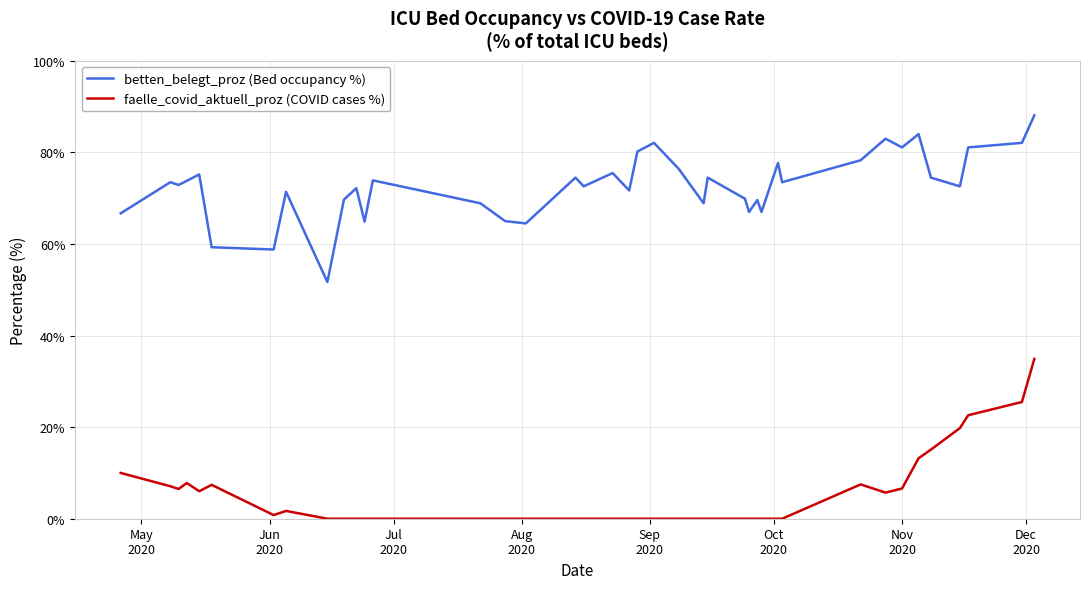

What is the highest value of the faelle_covid_aktuell_proz (COVID cases %) series?

34.9